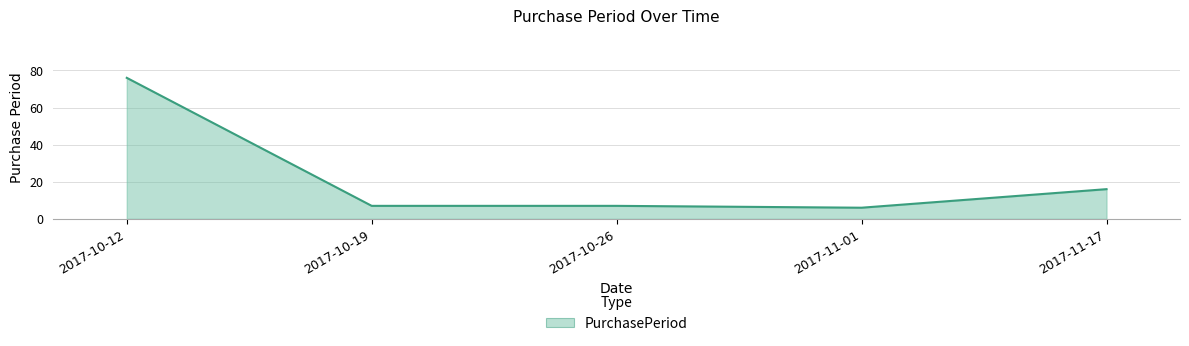

Is it true that the value at 2017-10-19 is 4?

False